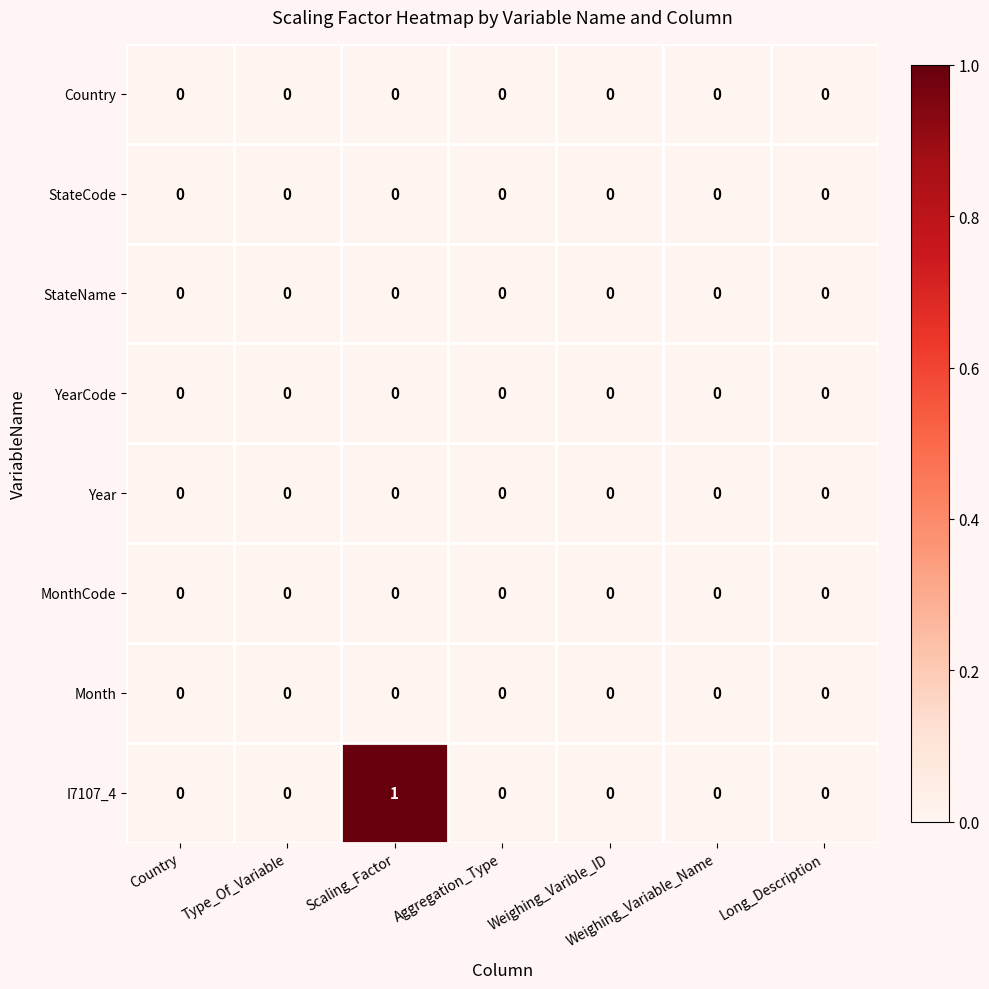

Is it true that I7107_4 equals 0 at Type_Of_Variable?

True